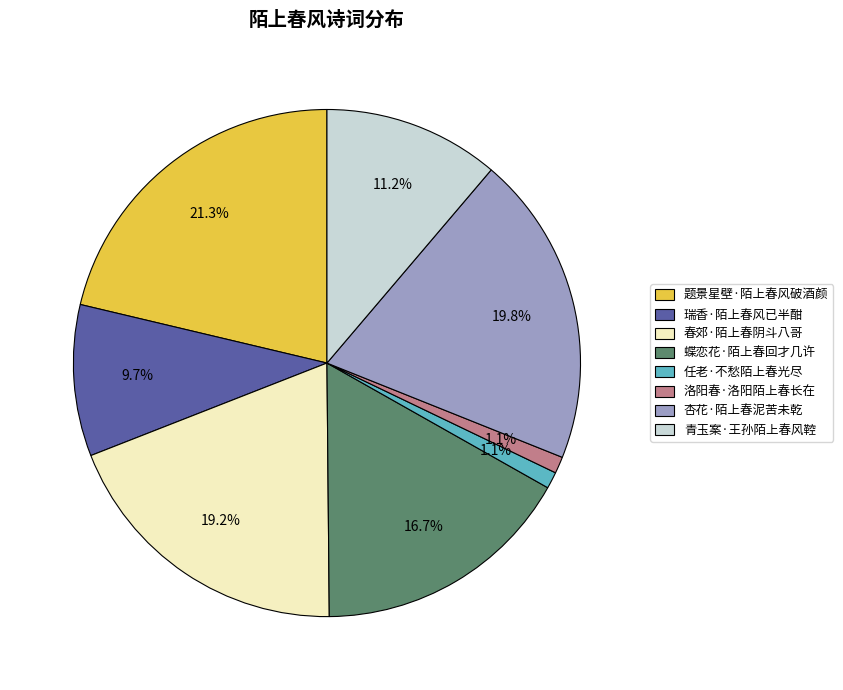

Which category has the biggest portion of the pie?

题景星壁·陌上春风破酒颜